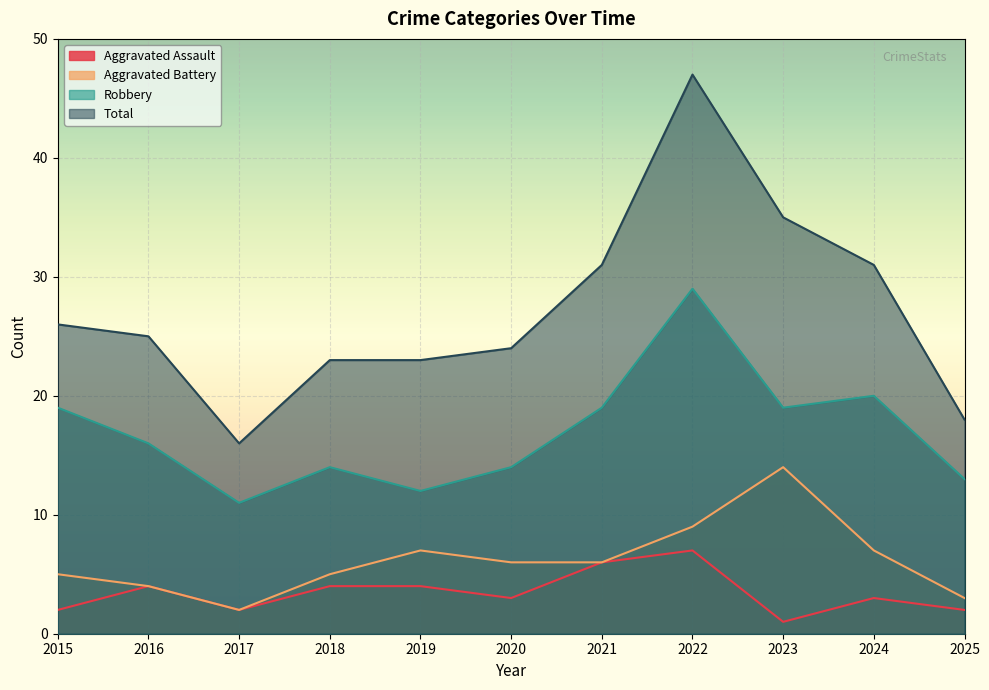

How many series are shown in this chart?

4